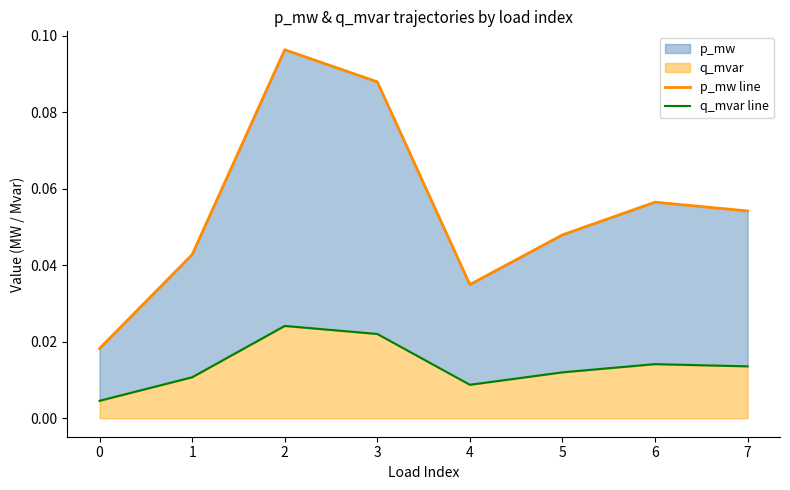

True or false: q_mvar line and p_mw line cross at least once.

False